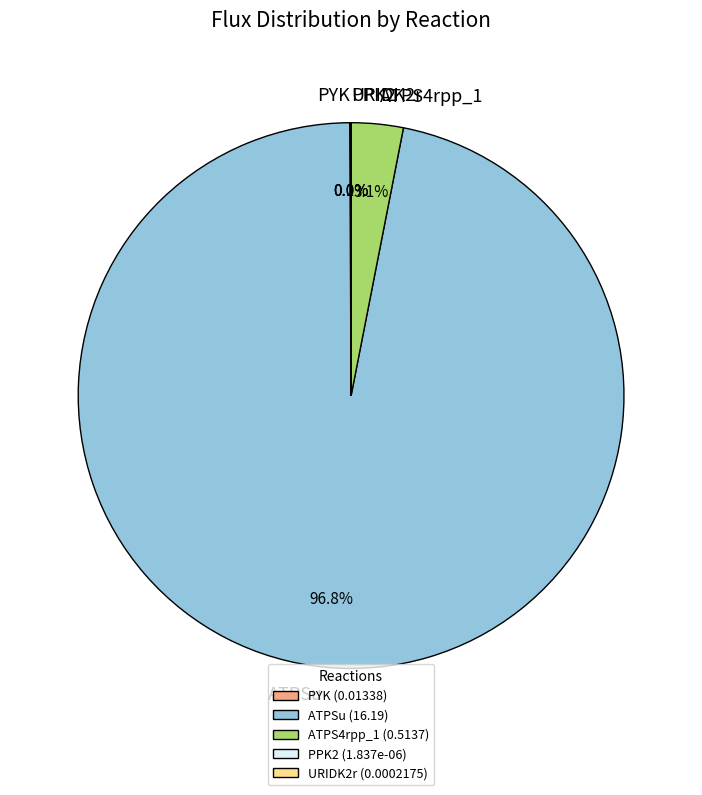

How much of the chart is everything except ATPSu?

3.2%